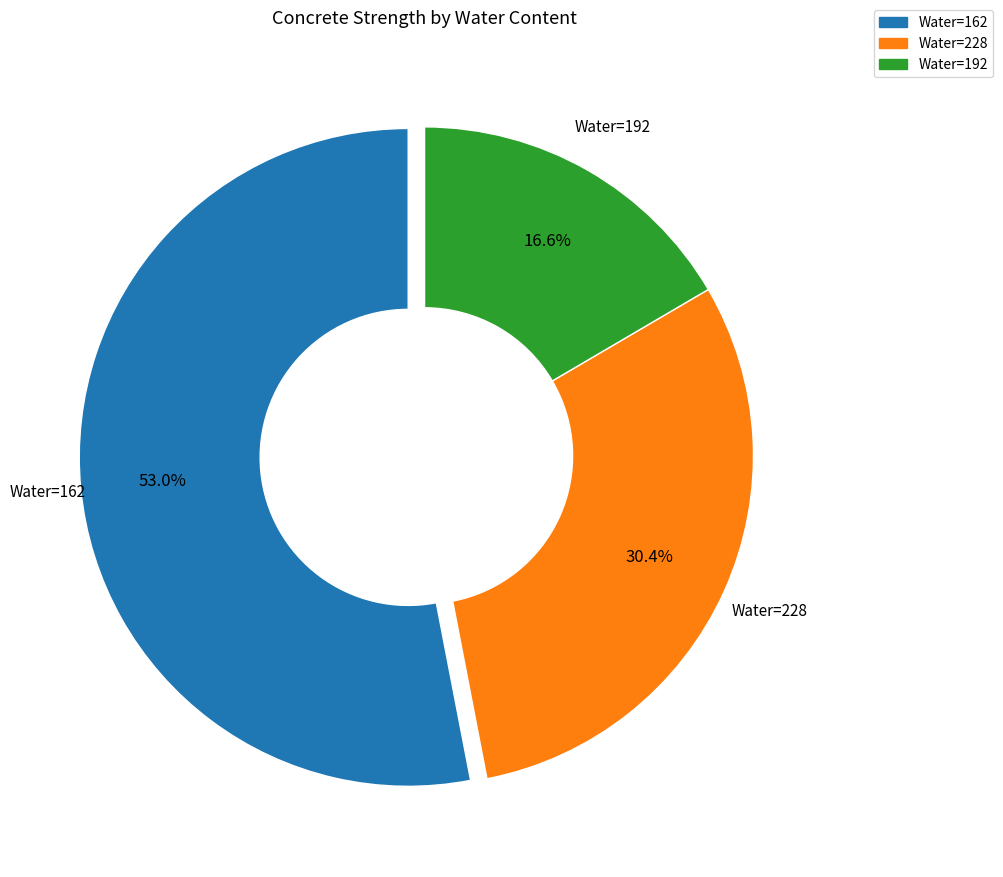

How many segments does this pie chart have?

3